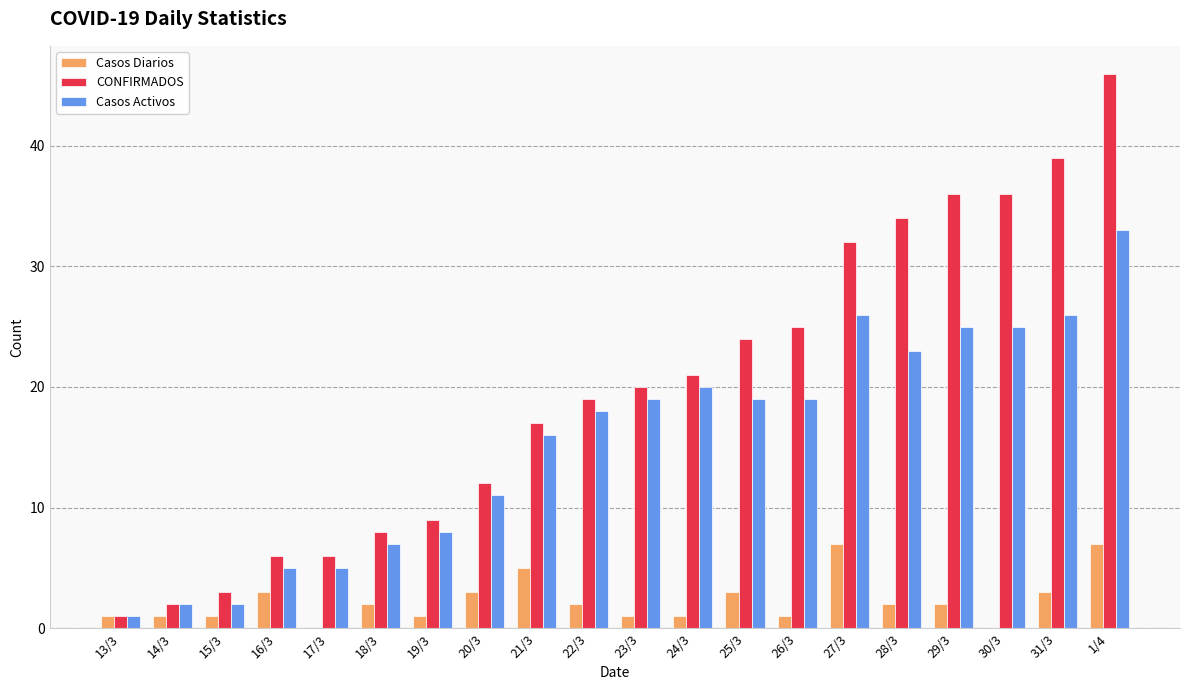

True or false: CONFIRMADOS has a value of 36 at 30/3.

True